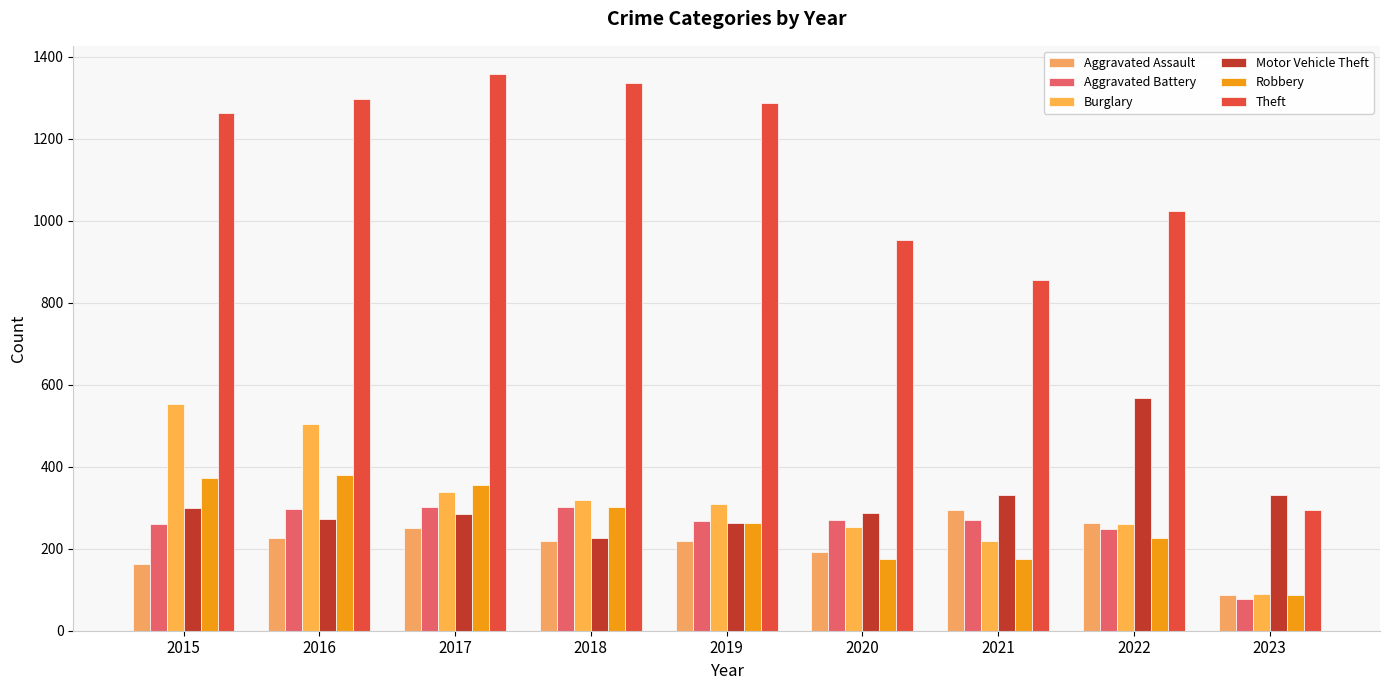

Rank the series at 2023 from highest to lowest value.

Motor Vehicle Theft, Theft, Burglary, Robbery, Aggravated Assault, Aggravated Battery